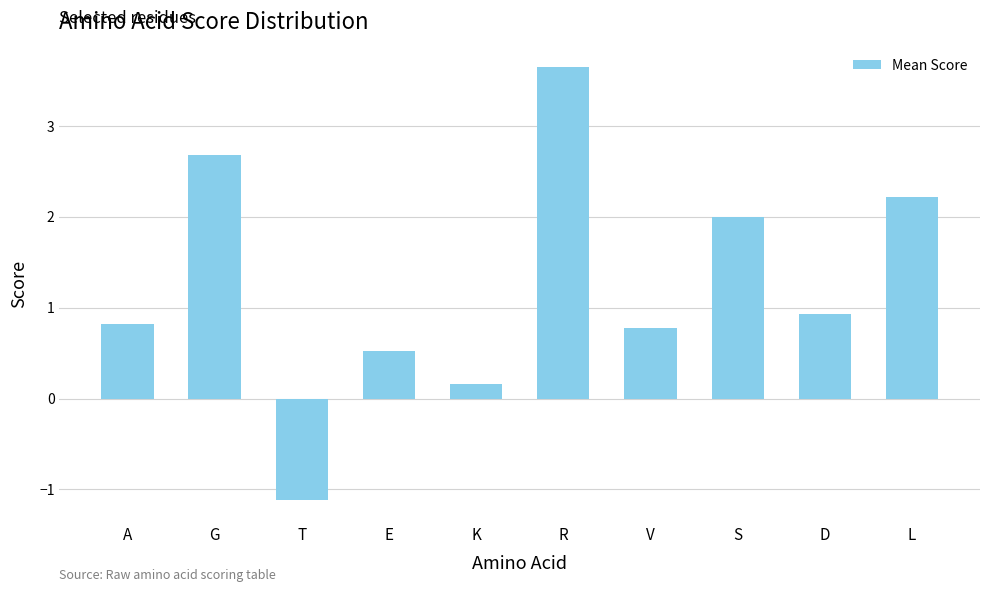

Reading right to left, what are all the values shown in this chart?

L=2.2	D=0.9	S=2.0	V=0.8	R=3.6	K=0.2	E=0.5	T=-1.1	G=2.7	A=0.8